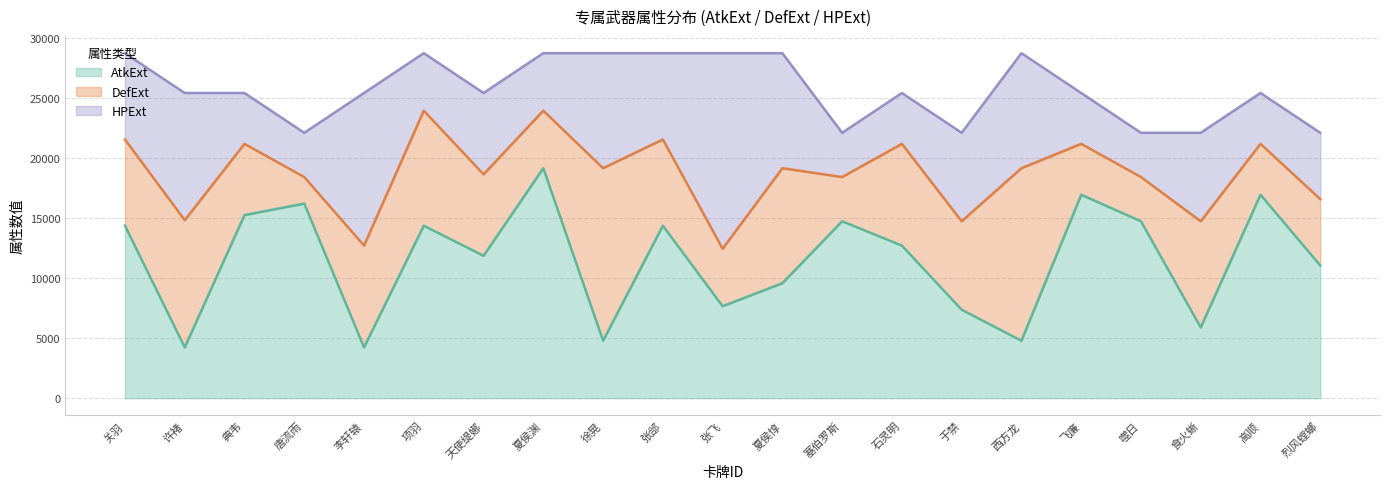

What is the value of the HPExt point at the 2nd from the left?

10595